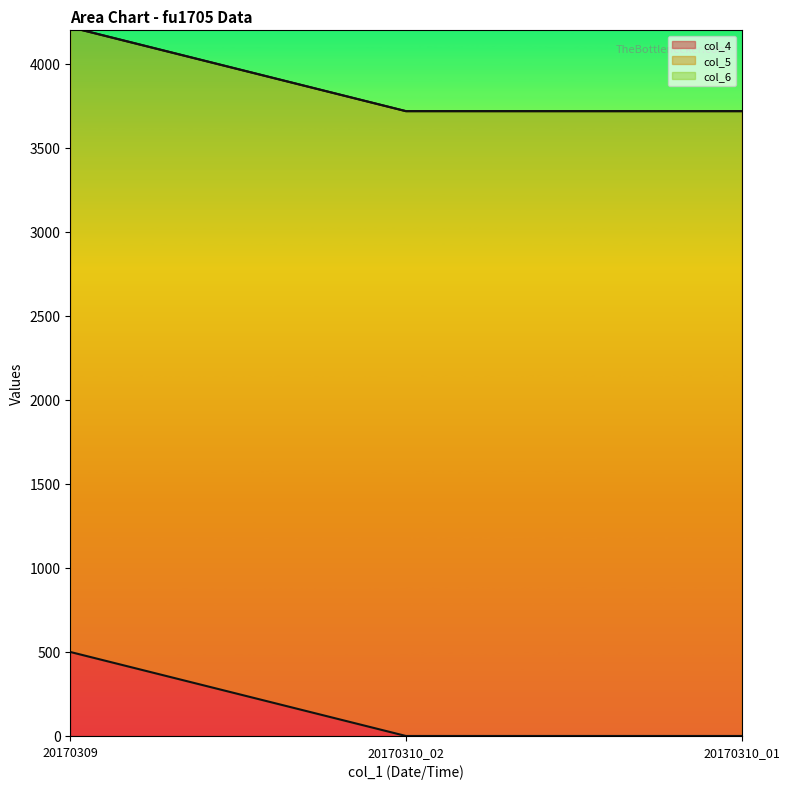

What is the approximate value of col_5_line at 20170310_02?

3719